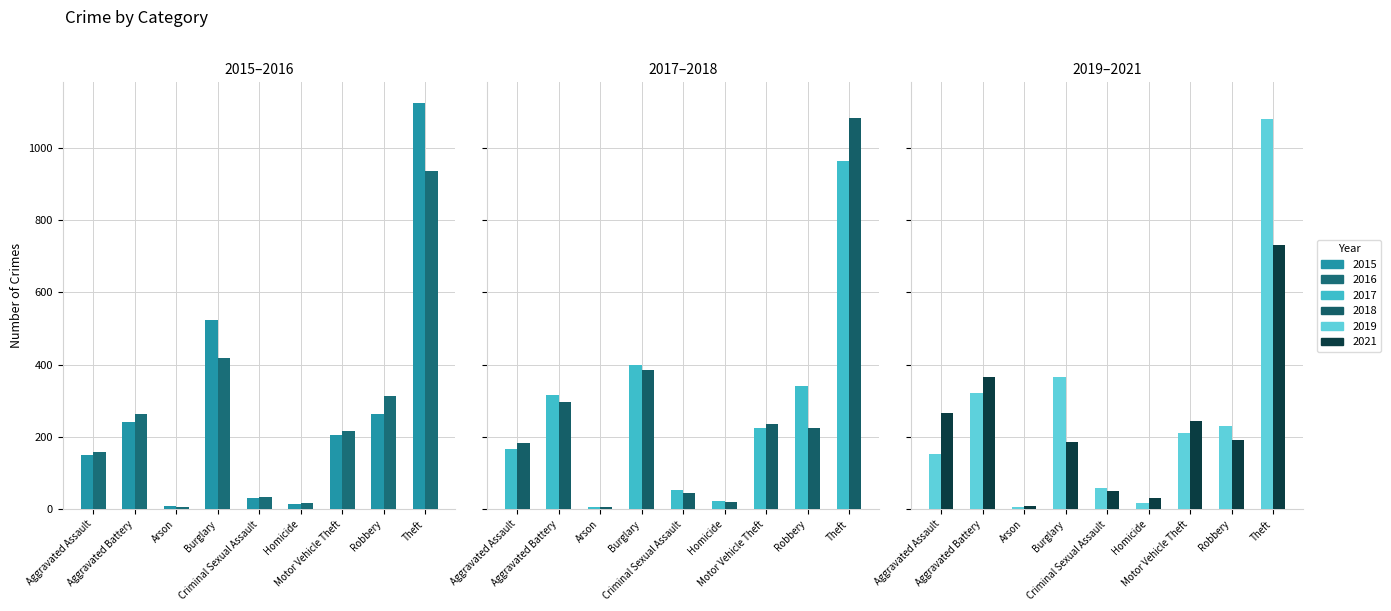

Reading left to right, list all the values displayed in this chart.

2015: 150	241	8	523	31	14	204	262	1124
2016: 158	264	6	418	34	18	217	314	934
2017: 166	316	7	398	52	23	226	342	963
2018: 182	296	6	384	44	20	236	224	1081
2019: 153	321	7	365	59	18	211	229	1080
2021: 267	366	8	187	51	30	245	191	730